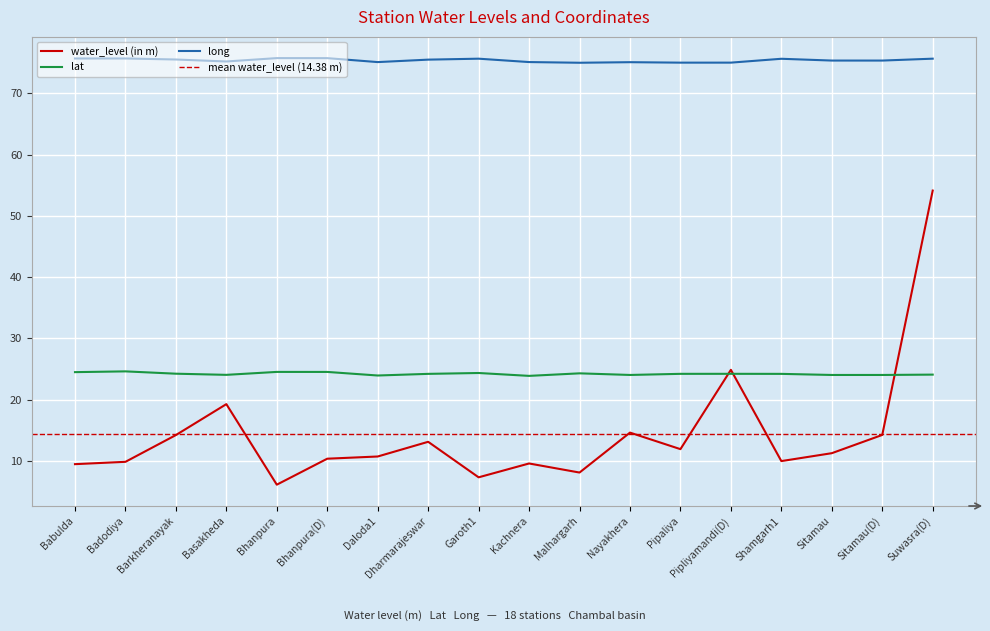

What is the minimum value for water_level (in m)?

6.1